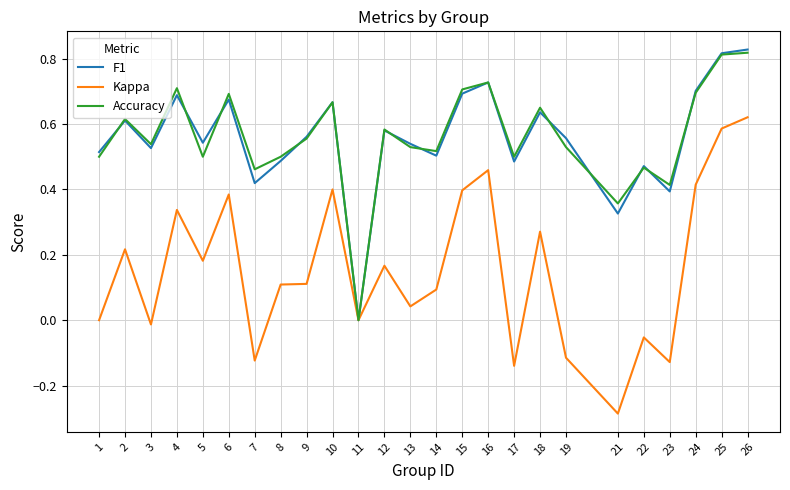

How many values in F1 are above zero?

24